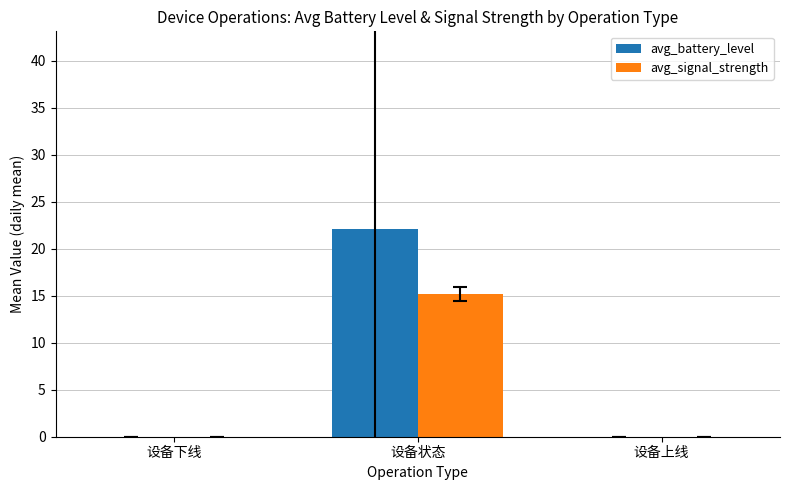

At which label does avg_signal_strength reach its peak?

设备状态